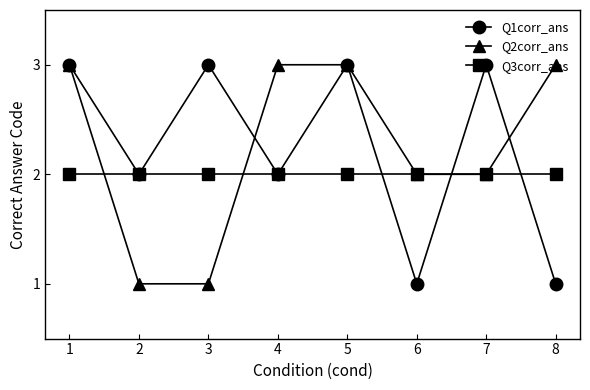

What is the average value of the Q3corr_ans series?

2